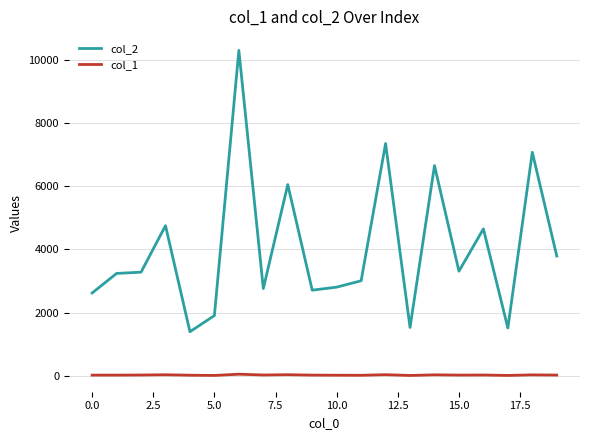

What is the maximum value shown in the chart?

10293